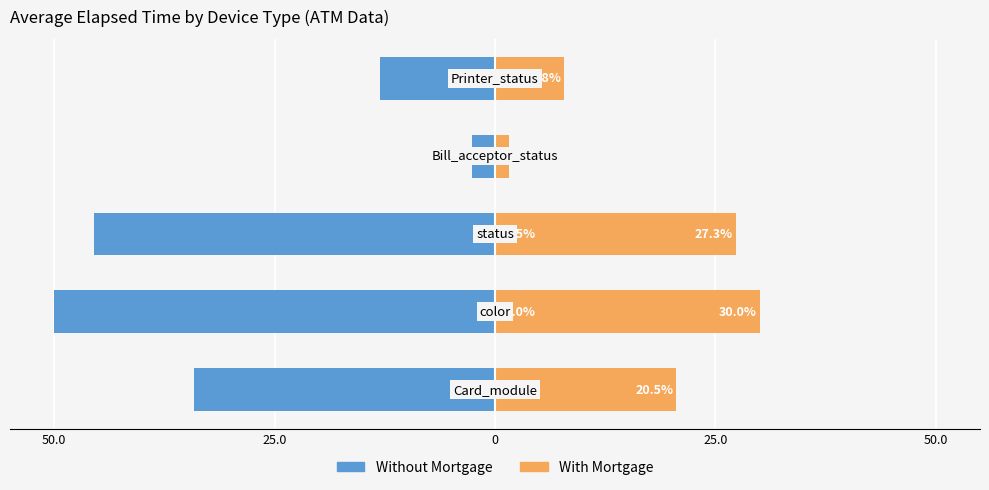

What is the average value of the With Mortgage series?

17.4